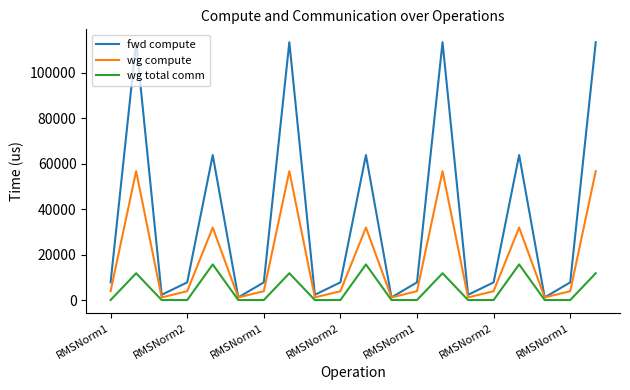

Rank the series by their maximum value, from lowest to highest.

wg total comm, wg compute, fwd compute